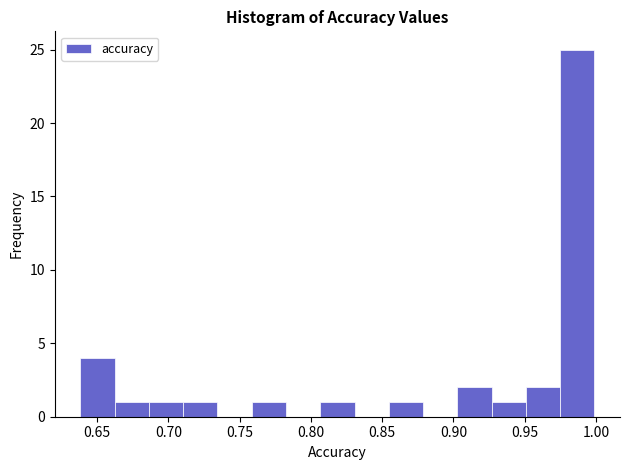

Which range on the x-axis has the tallest bar?

0.975 to 1.000